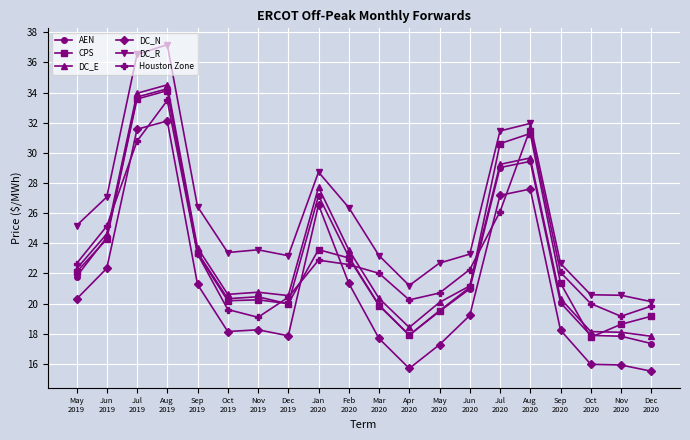

At how many categories does at least one series exceed 15?

20